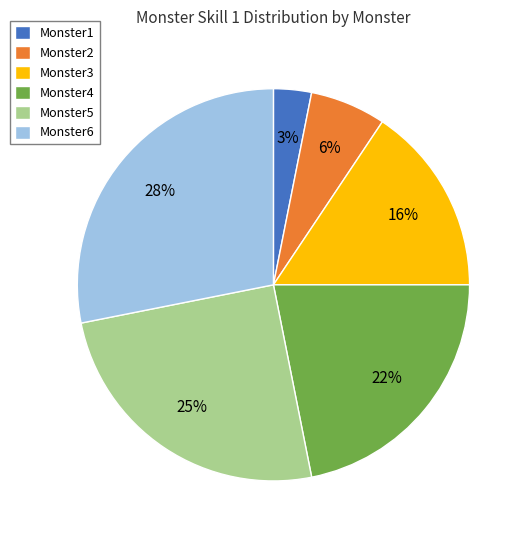

Do Monster6 and Monster5 together represent more than half of the pie?

Yes